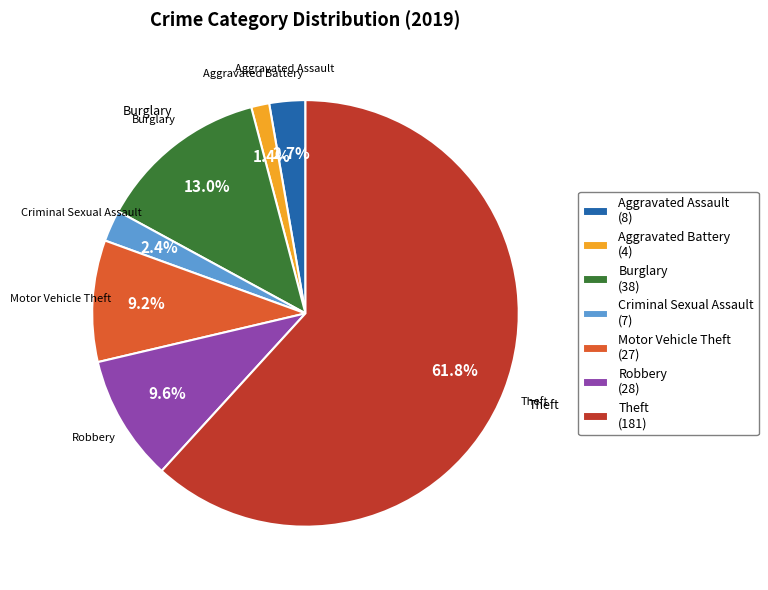

What is the smallest slice in the pie chart?

Aggravated Battery